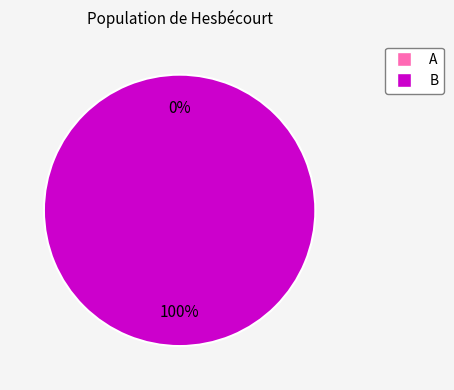

Is there any slice that represents more than half of the pie?

Yes